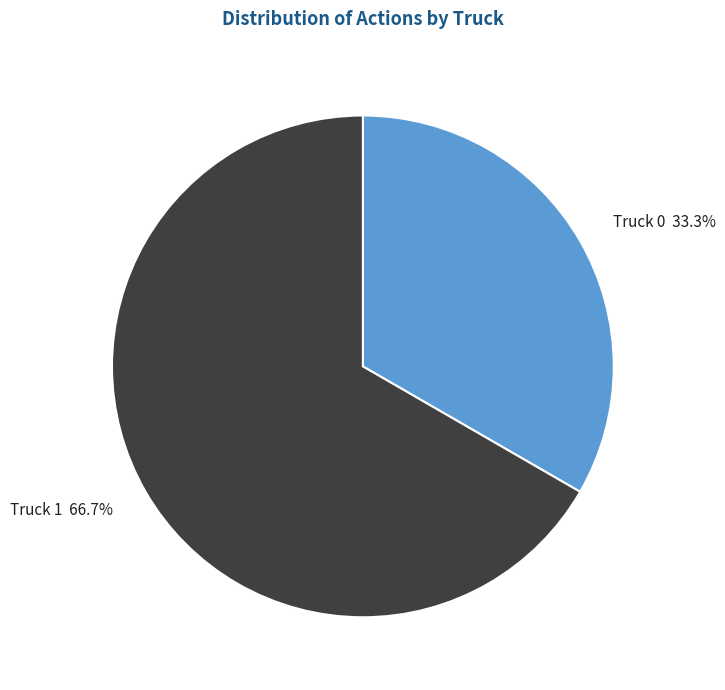

True or false: Truck 1 accounts for 67% of the total.

True